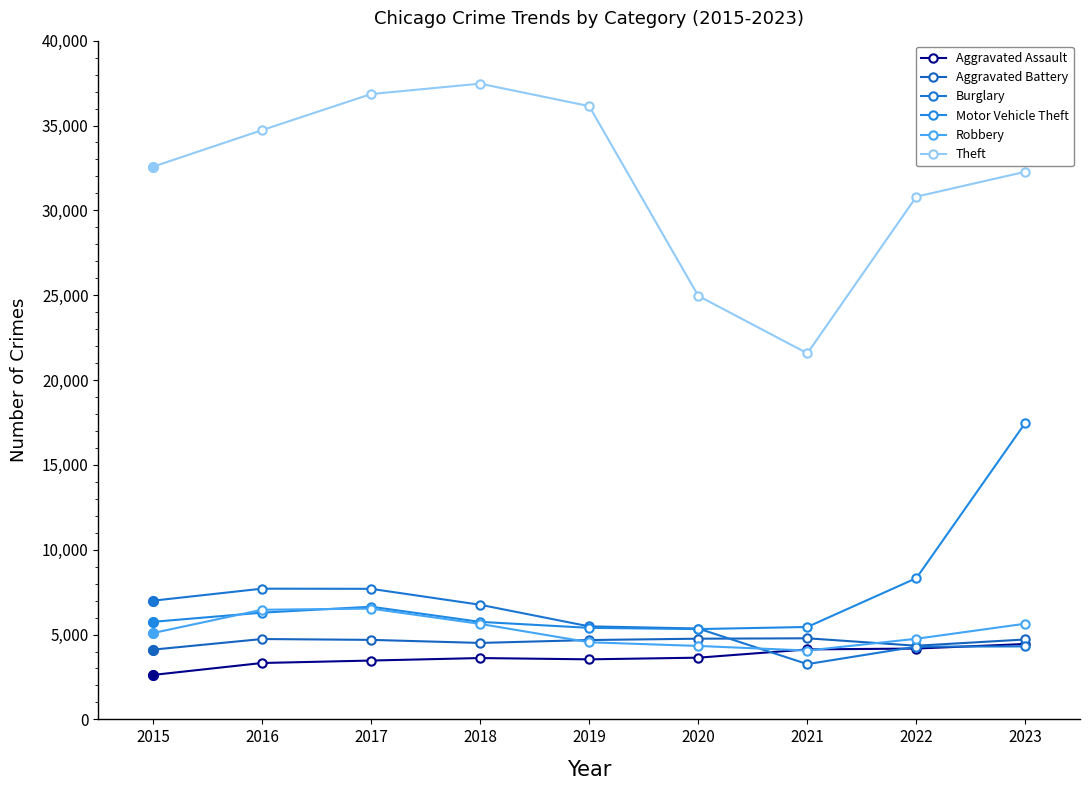

What are all the series names shown in the legend?

Aggravated Assault, Aggravated Battery, Burglary, Motor Vehicle Theft, Robbery, Theft